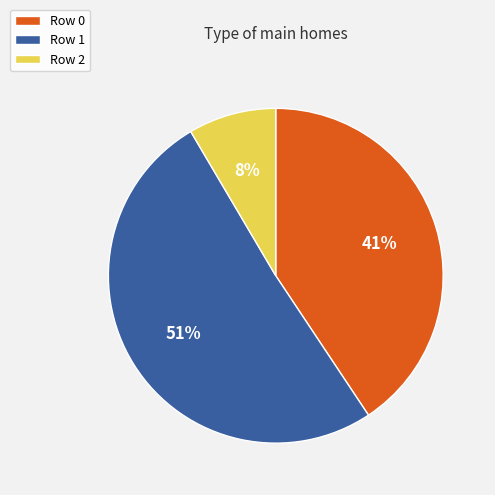

Between Row 2 and Row 0, which is larger?

Row 0